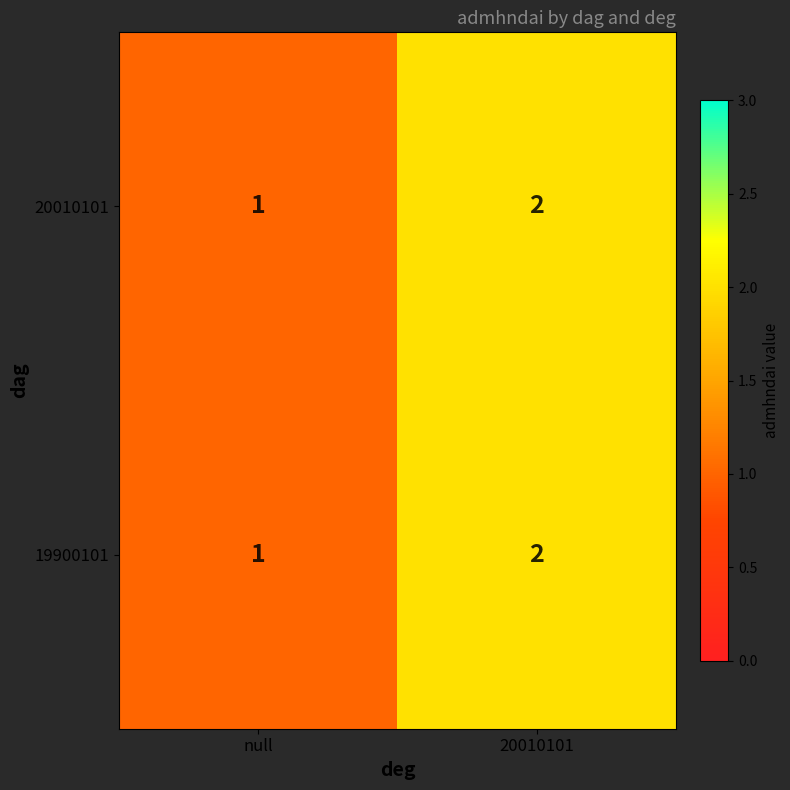

List the labels in order of 20010101 value, smallest first.

null, 20010101